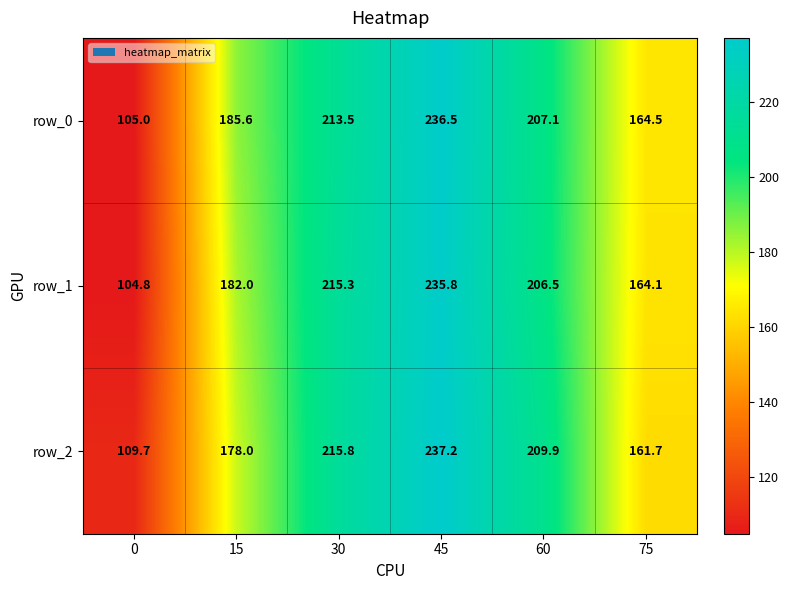

Reading right to left, extract all data points from this chart.

row_0: 75=164.5	60=207.1	45=236.5	30=213.5	15=185.6	0=105.0
row_1: 75=164.1	60=206.5	45=235.8	30=215.3	15=182.0	0=104.8
row_2: 75=161.7	60=209.9	45=237.2	30=215.8	15=178.0	0=109.7